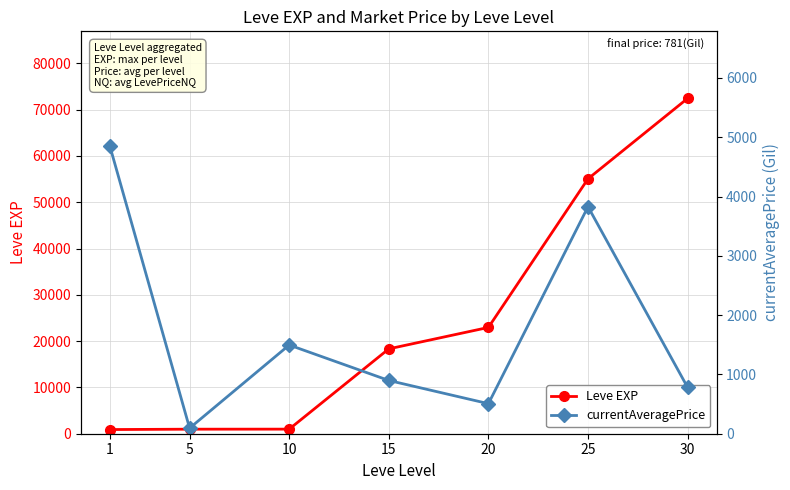

Which category has the highest value across all series?

30